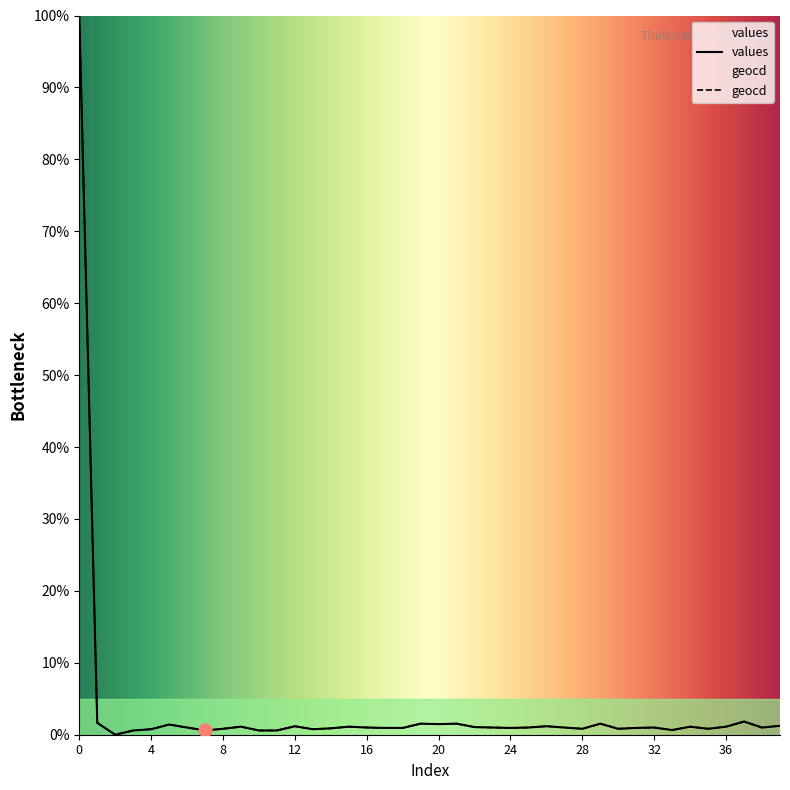

At how many categories does at least one series exceed 81?

1